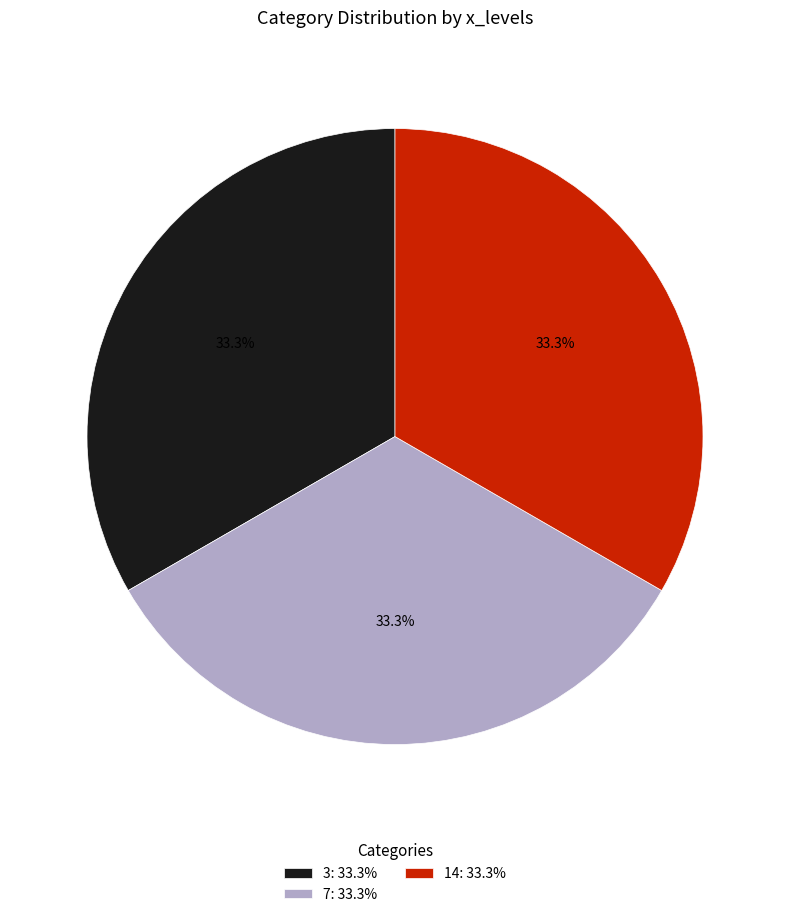

What is the ratio of the value at 14: 33.3% to the value at 3: 33.3%?

1.0